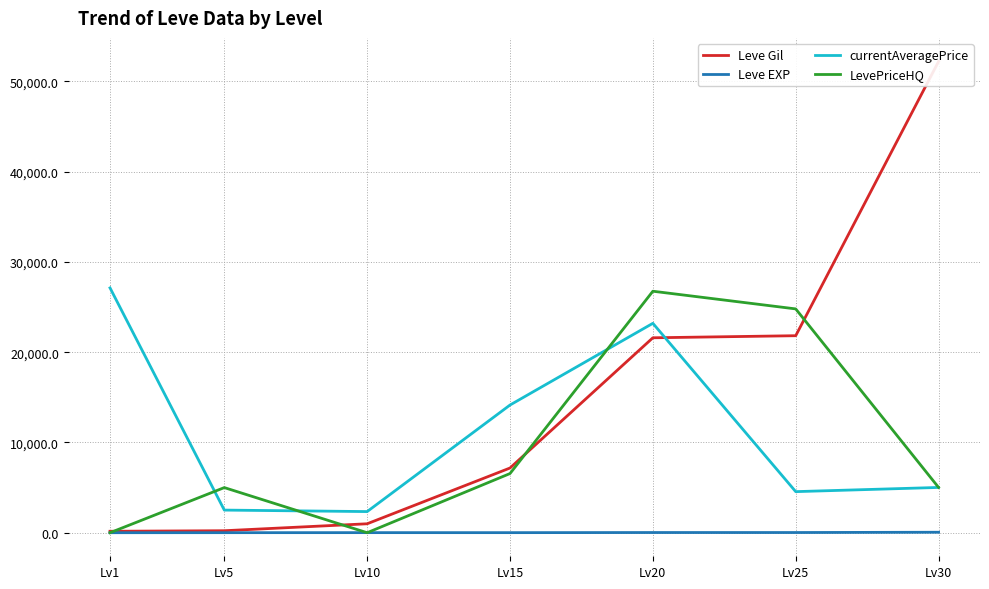

Is the value of currentAveragePrice at Lv15 greater than the value of Leve Gil at Lv15?

Yes